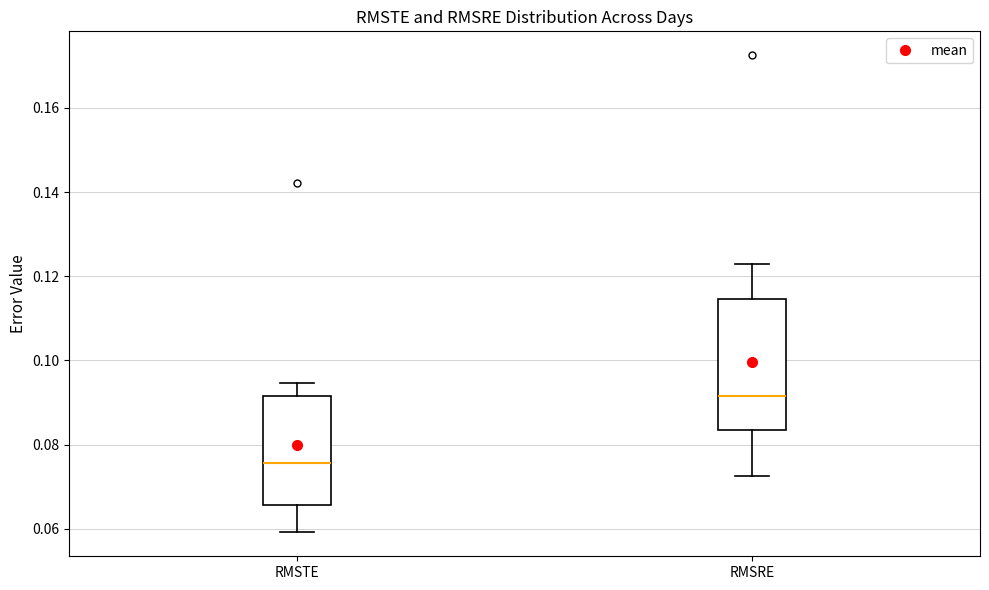

Comparing the boxes themselves (not the whiskers), which one is the tallest?

RMSRE